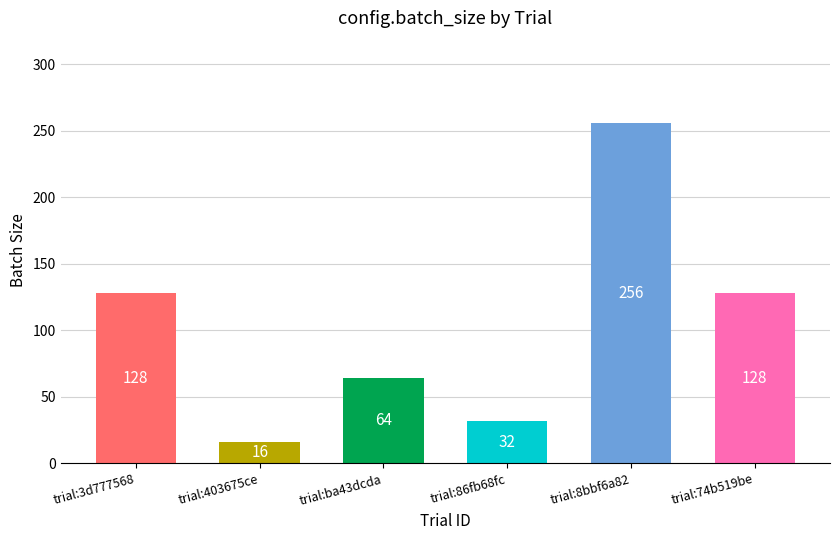

What value does the data have at trial:86fb68fc, to the nearest 10?

30